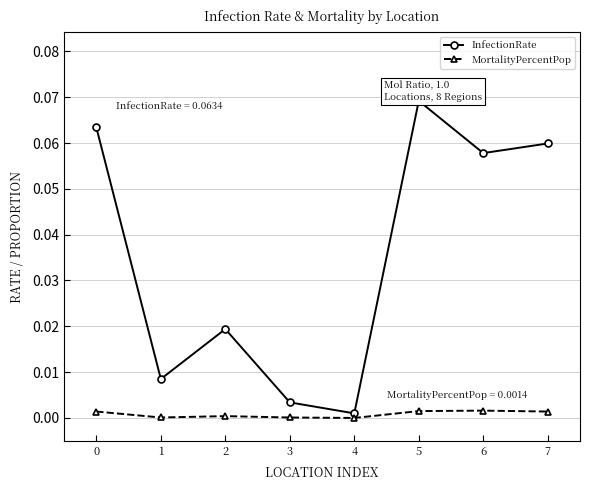

Is it true that MortalityPercentPop equals 0.0 at 3?

True